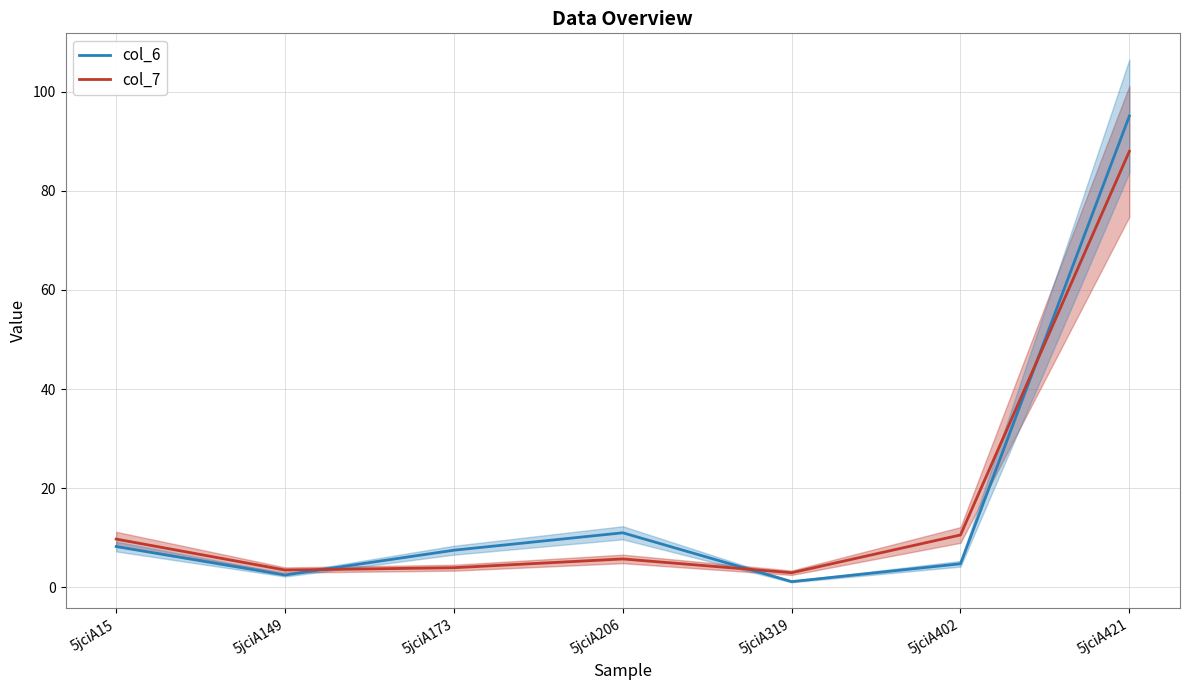

How many interior local valleys does the col_7 (line) series have?

2